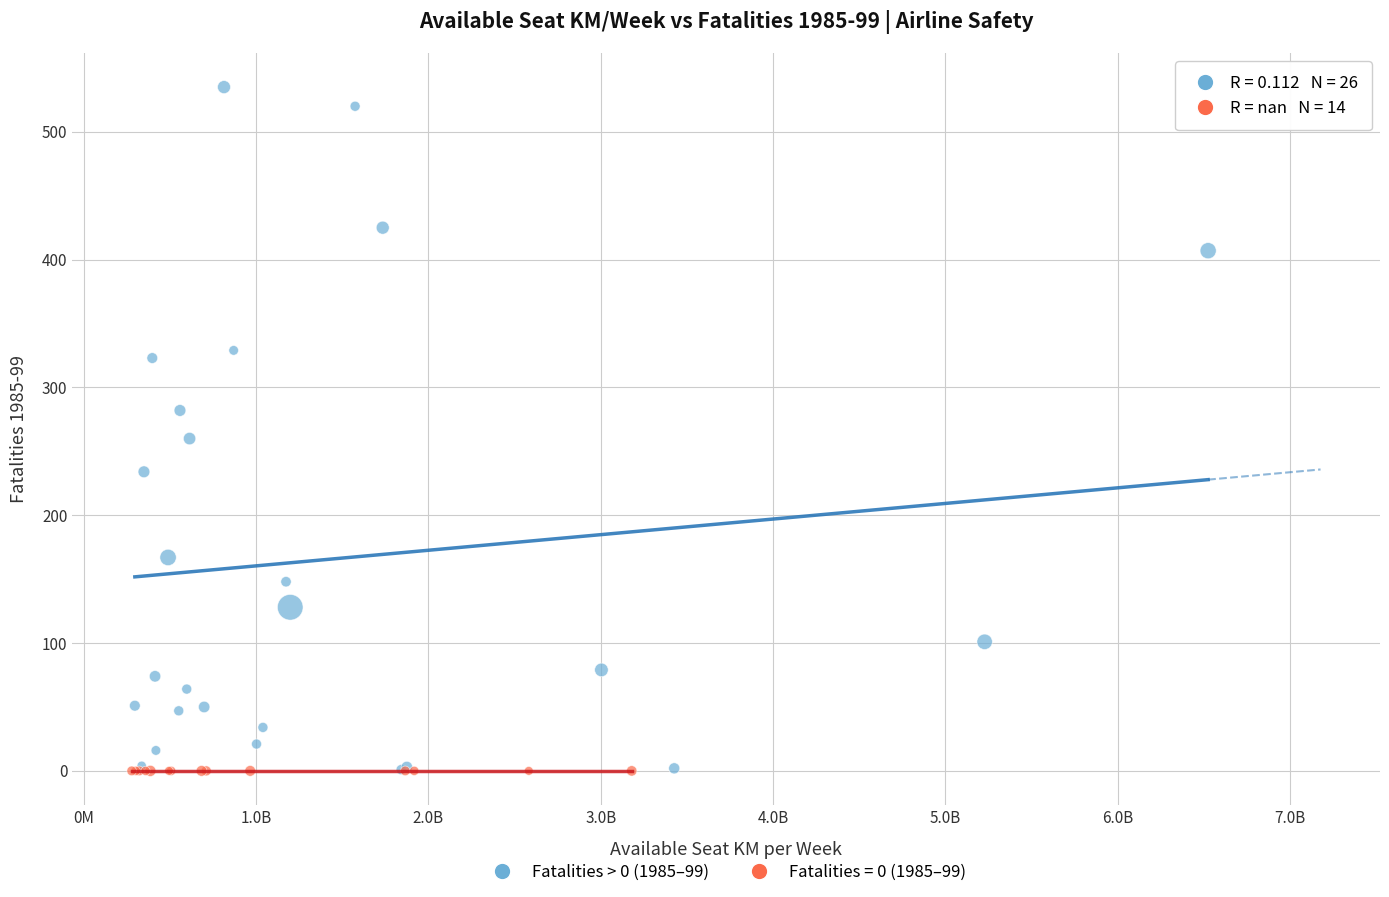

Which series contains the highest Y value?

Fatalities > 0 (1985–99)